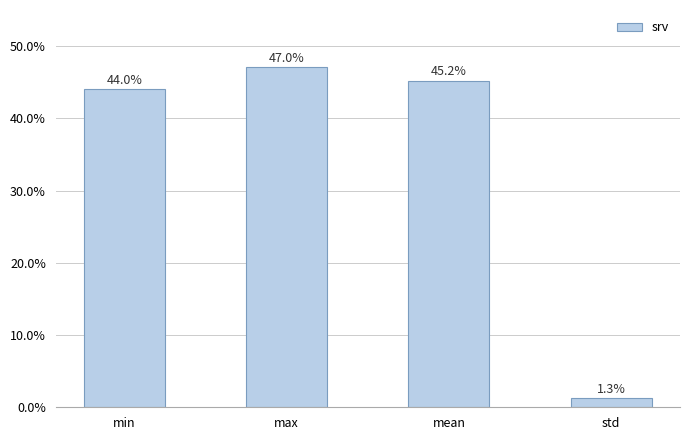

Are the bars horizontal?

No